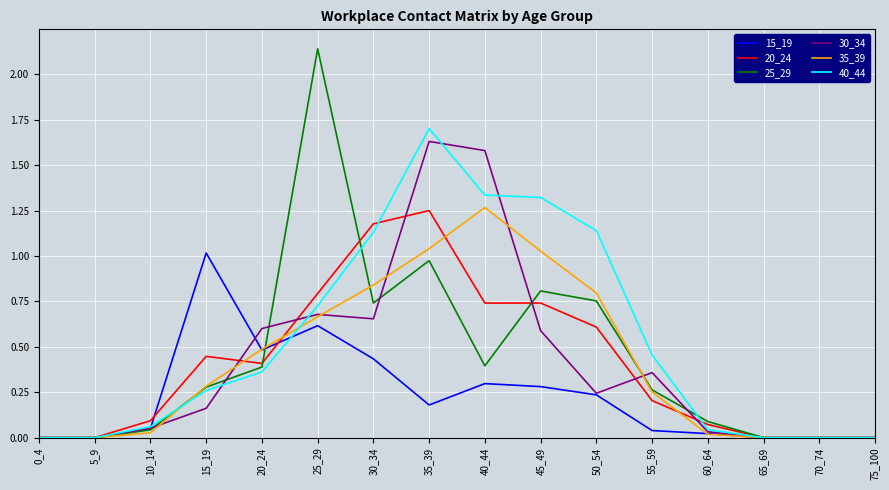

In 30_34, how many points are higher than both neighbors (excluding endpoints)?

3